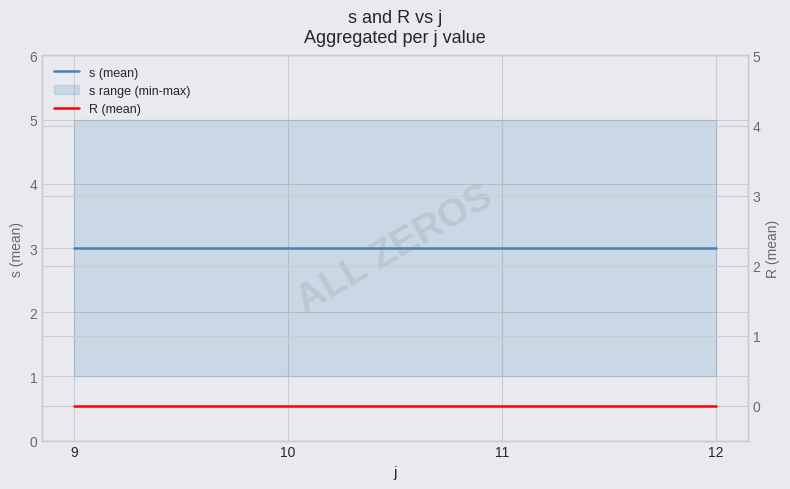

Reading left to right, what are all the values shown in this chart?

s (mean): 3	3	3	3
R (mean): 0	0	0	0